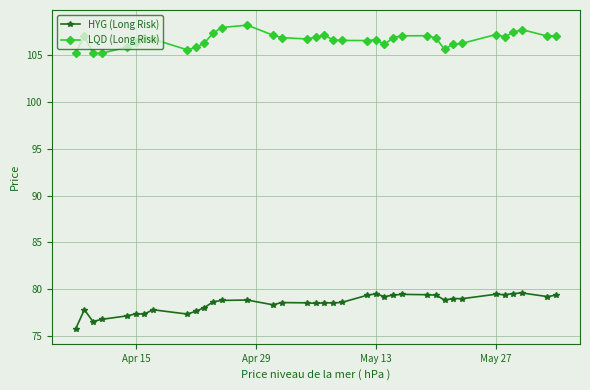

What is the value of the HYG (Long Risk) point at the 18th from the left?

78.5